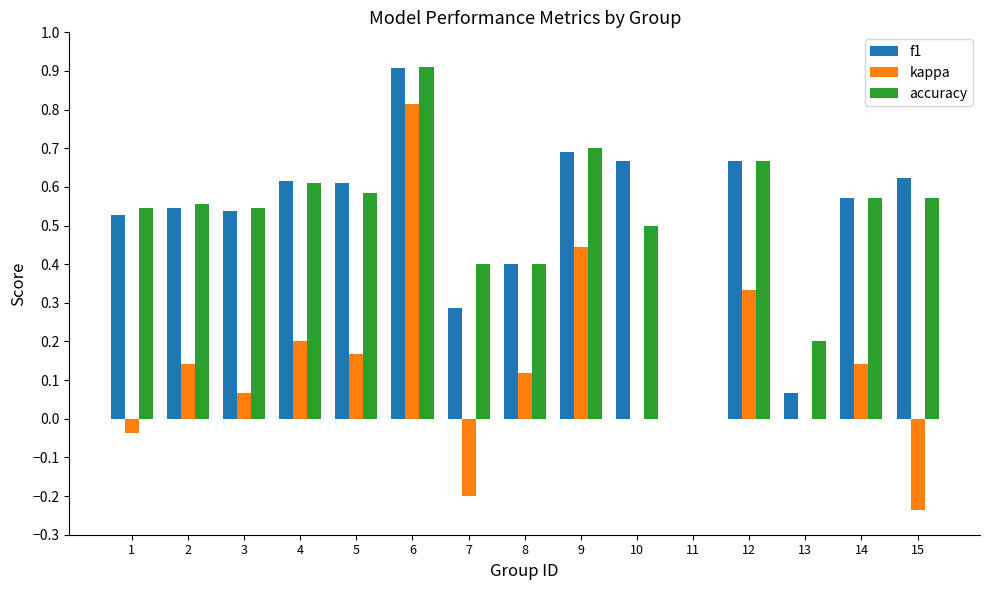

Which series has the widest spread of values?

kappa